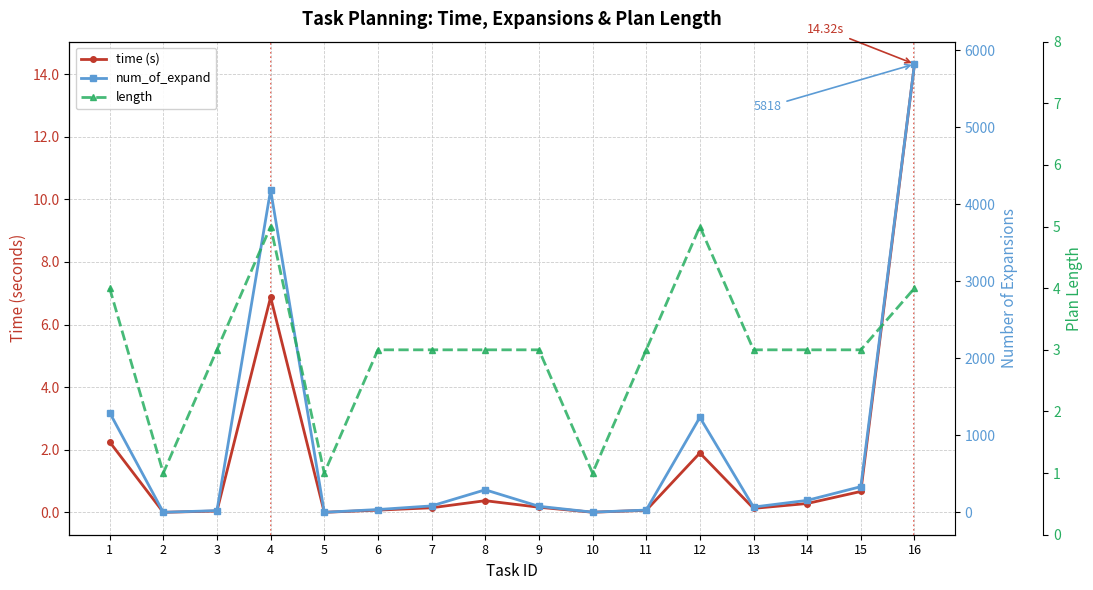

Between 8 and 15, which is larger?

15